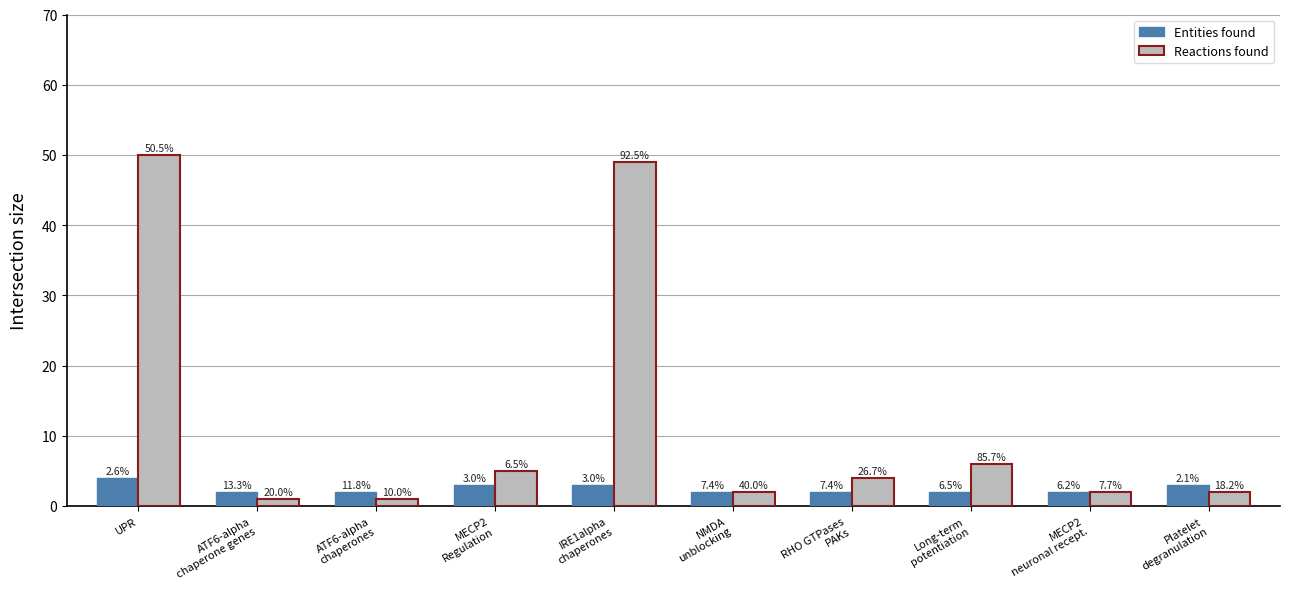

Which category has the highest value in the Entities found series?

UPR